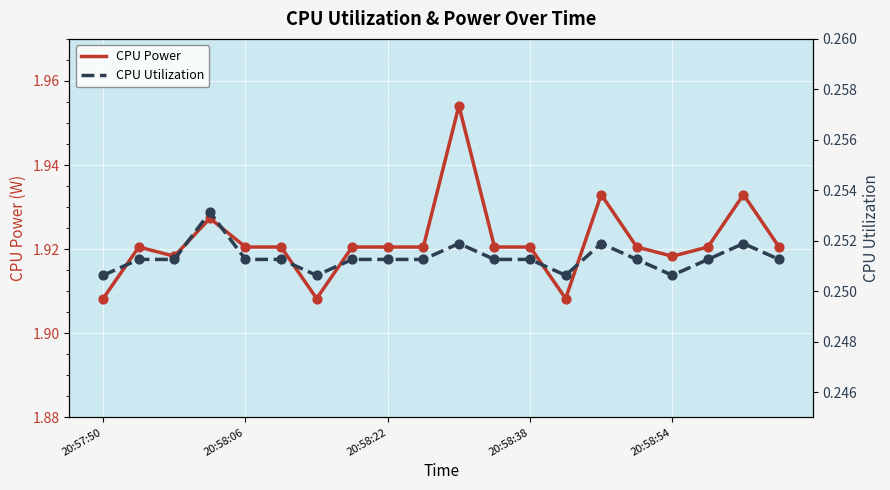

At which category is the sum across all series the highest?

10